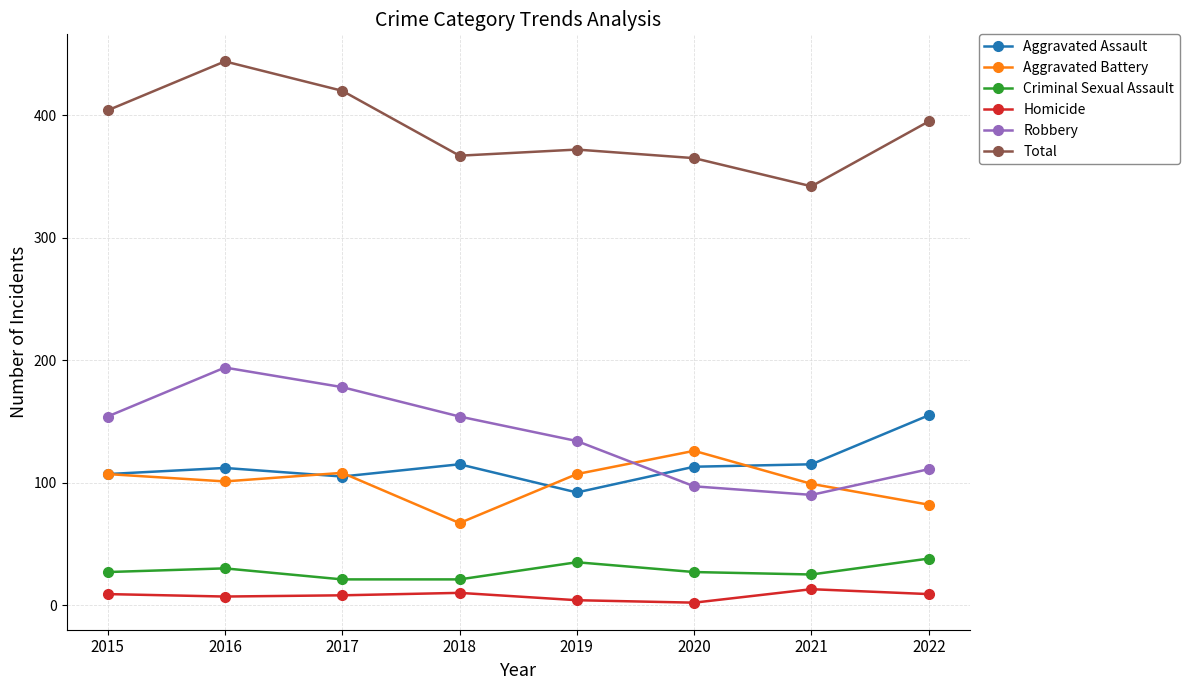

What is the spread (max minus min) of values at 2021?

329